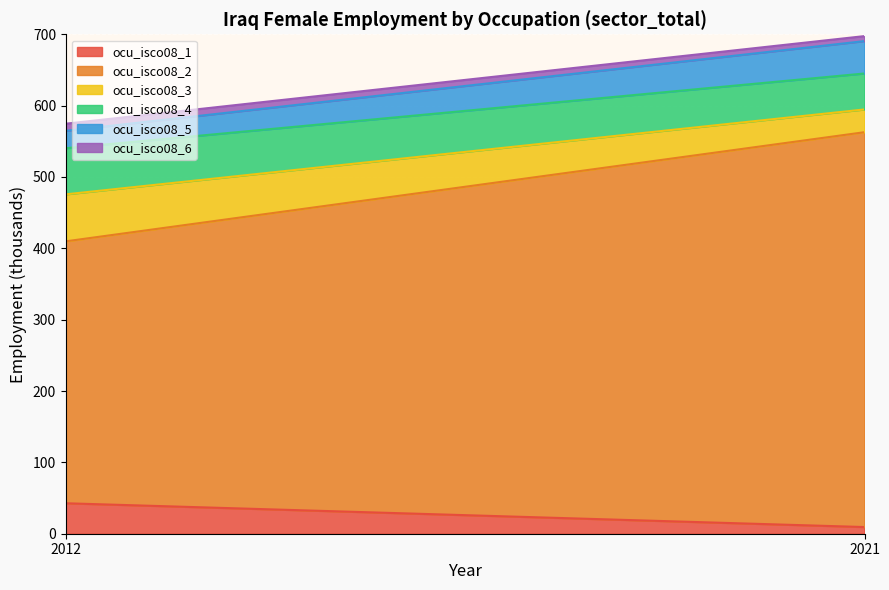

The sex_m series shows 168.9 at ocu_6. True or false?

False